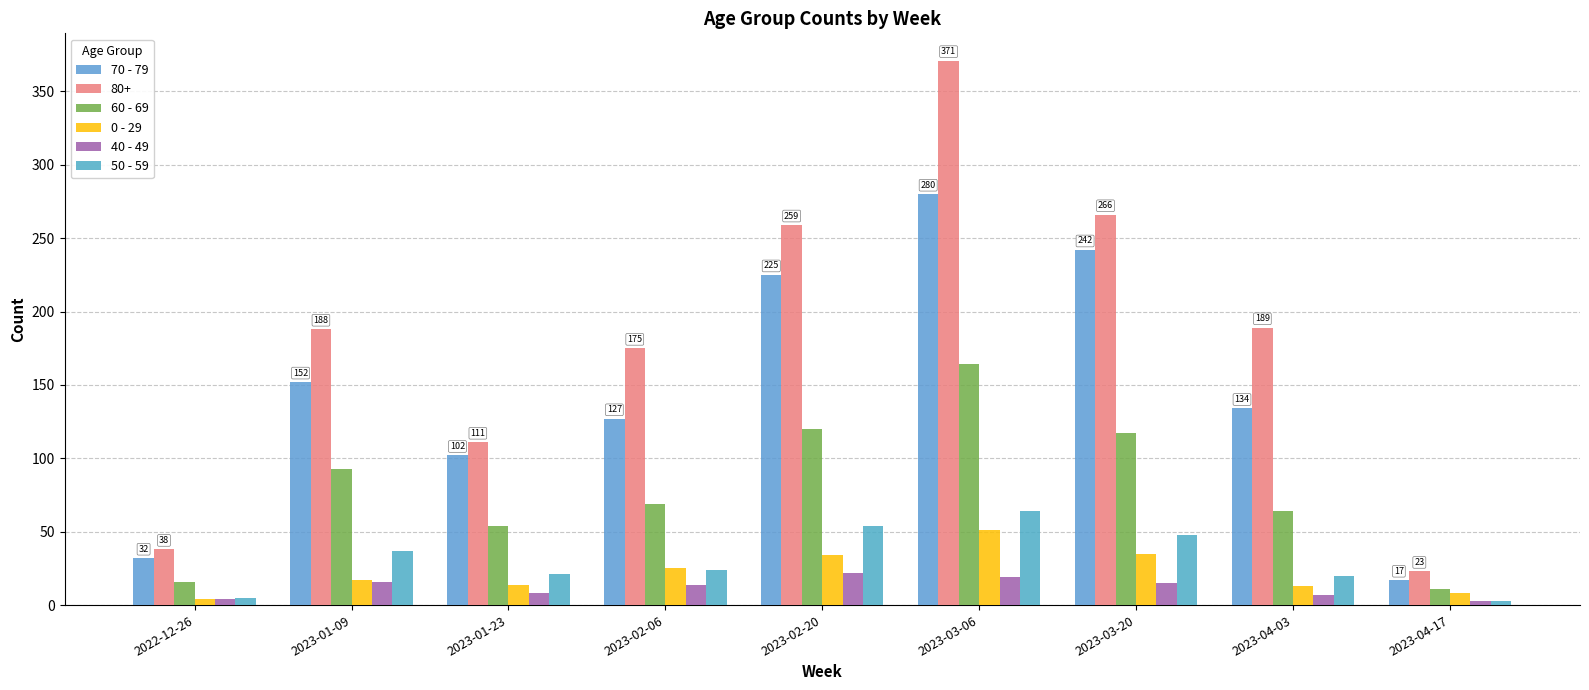

What is the difference between the maximum and minimum values in the 60 - 69 series?

153